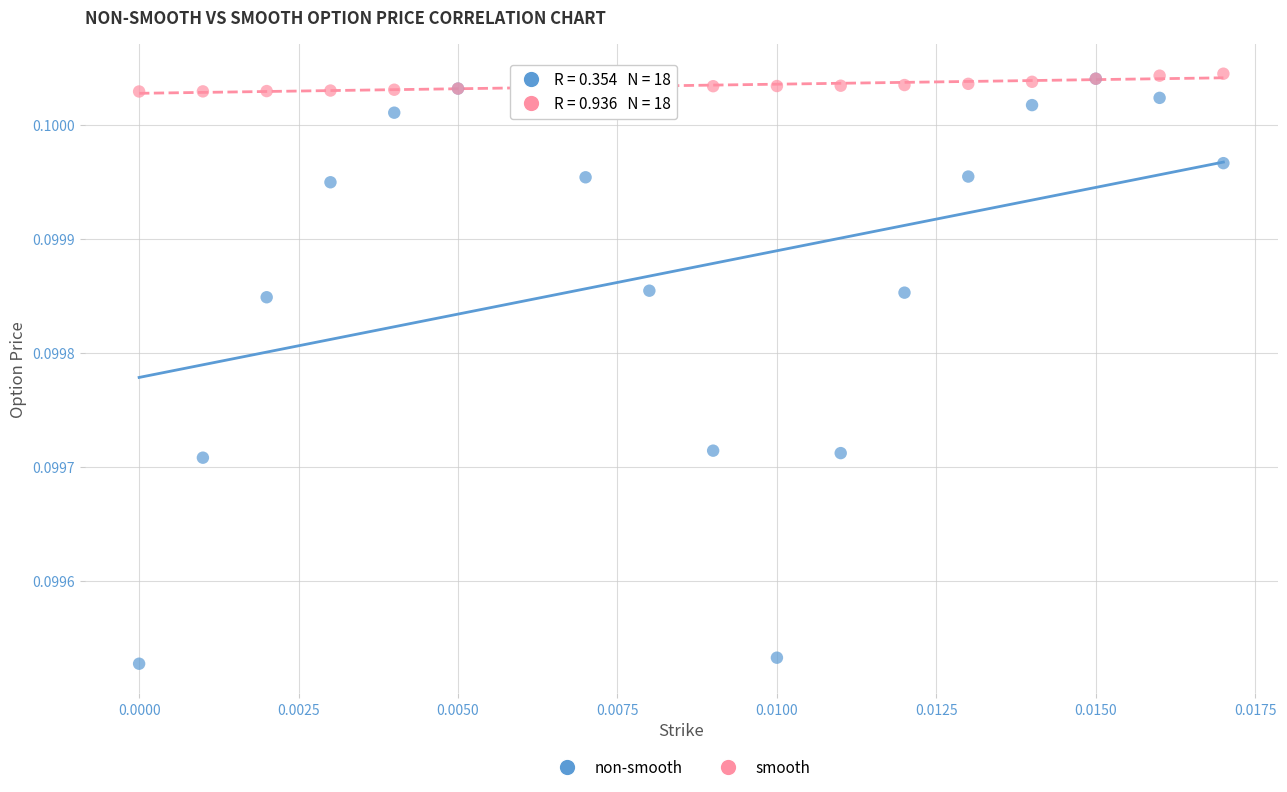

Which series has the largest Y range (max minus min)?

non-smooth